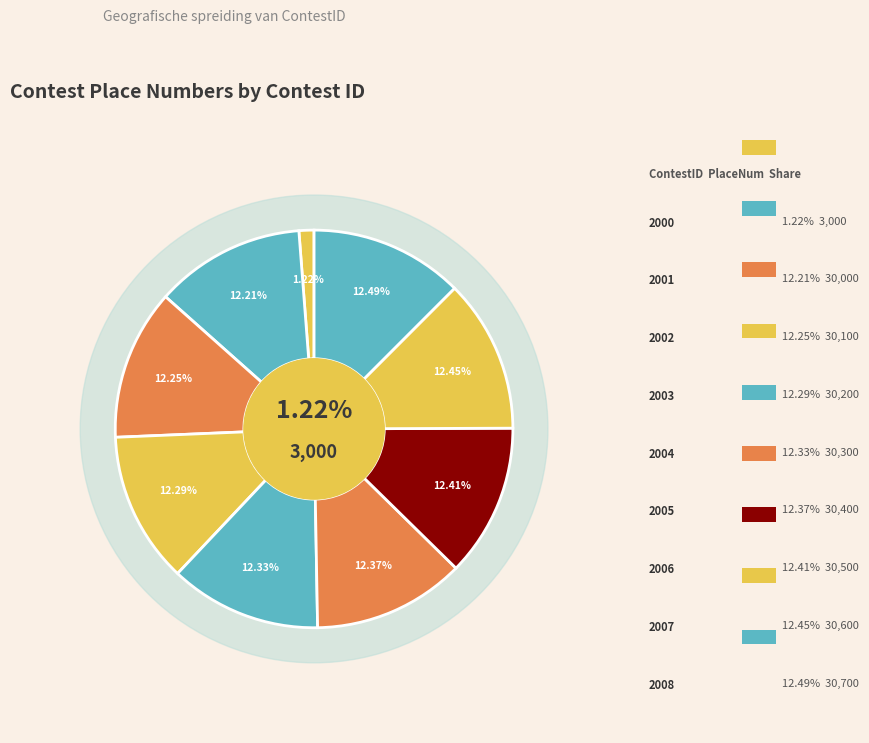

To the nearest percent, what portion does 2008 represent?

12%